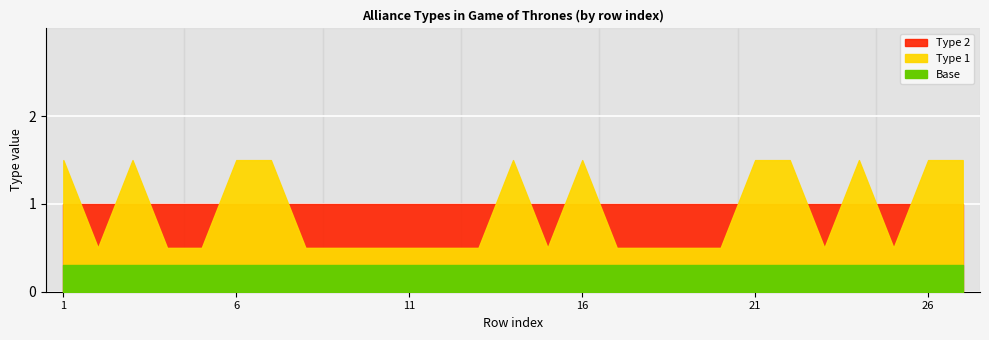

How many intersections are there between Type 1 and Type 2?

14